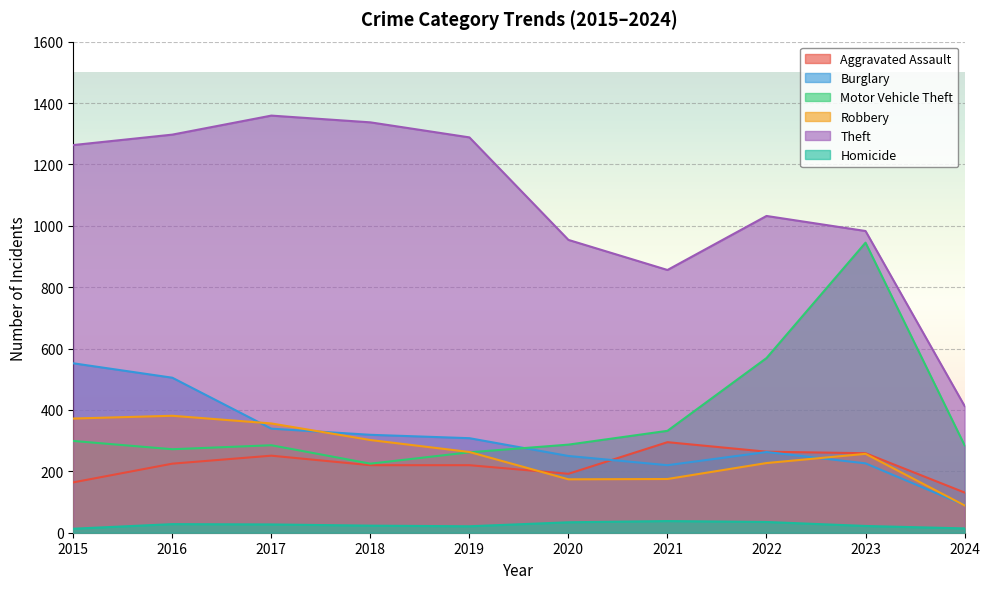

Reading left to right, list all the values displayed in this chart.

Aggravated Assault: 164	225	251	220	220	192	295	264	259	131
Burglary: 552	505	339	319	308	250	220	263	226	90
Motor Vehicle Theft: 299	272	285	225	262	287	332	569	945	285
Robbery: 372	381	356	302	263	174	175	227	257	89
Theft: 1263	1297	1359	1337	1288	954	856	1032	983	413
Homicide: 13	28	27	23	21	34	38	35	22	14